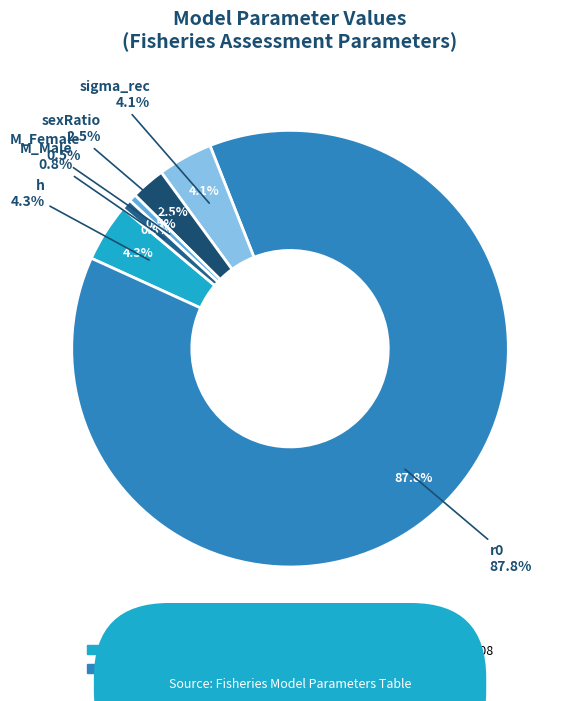

To the nearest percent, what is the combined percentage of h and sigma_rec?

8%